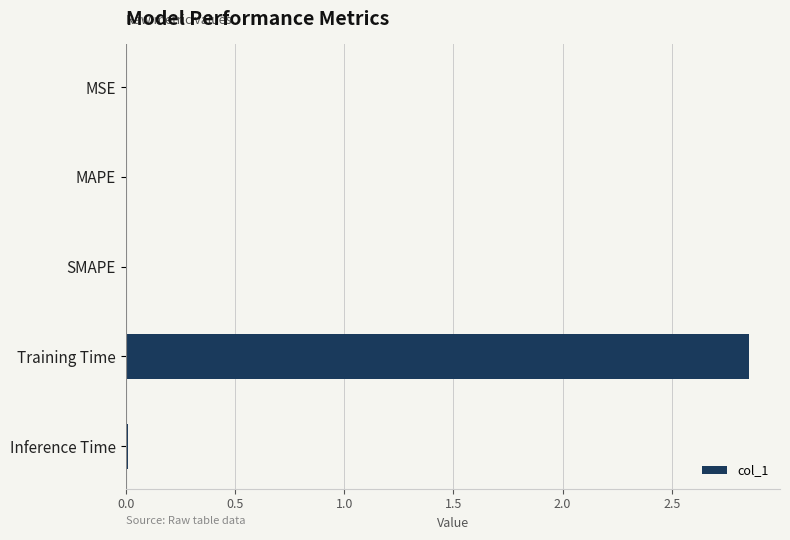

Which label corresponds to the largest value in the chart?

Training Time